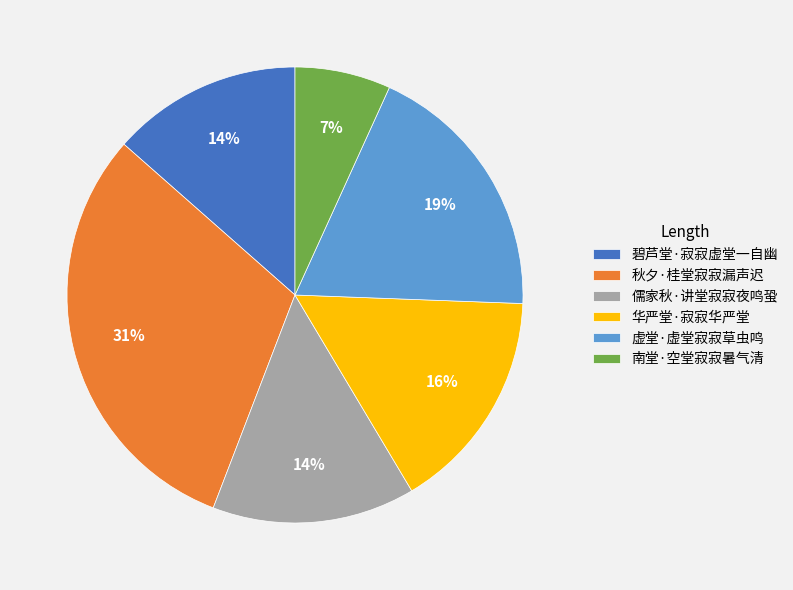

Count the number of slices in the pie.

6